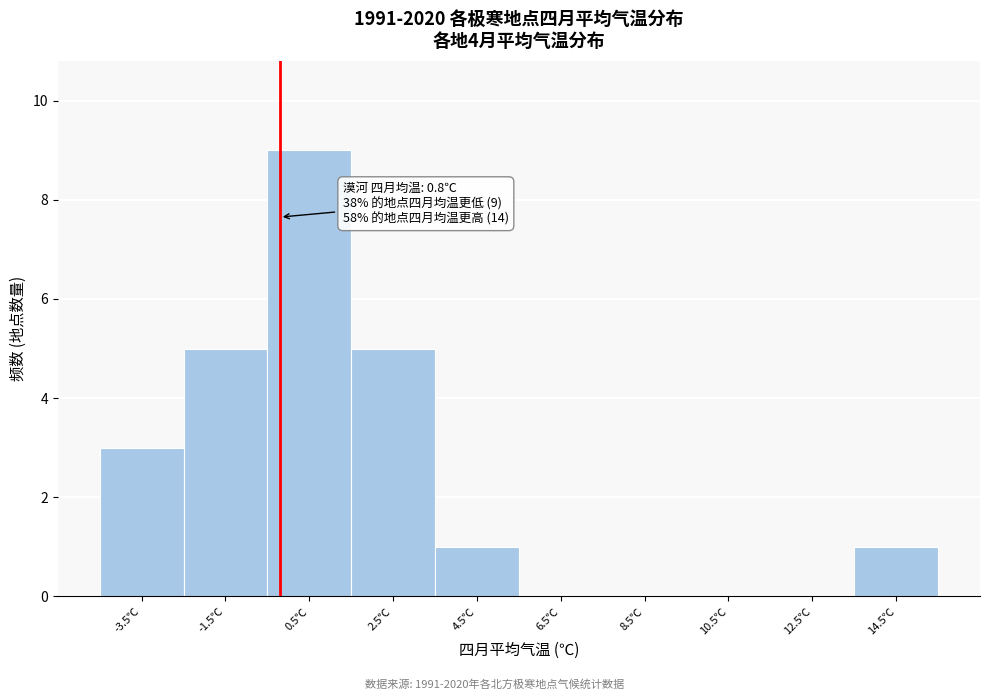

Reading right to left, what are all the values shown in this chart?

14.5℃=1	12.5℃=0	10.5℃=0	8.5℃=0	6.5℃=0	4.5℃=1	2.5℃=5	0.5℃=9	-1.5℃=5	-3.5℃=3